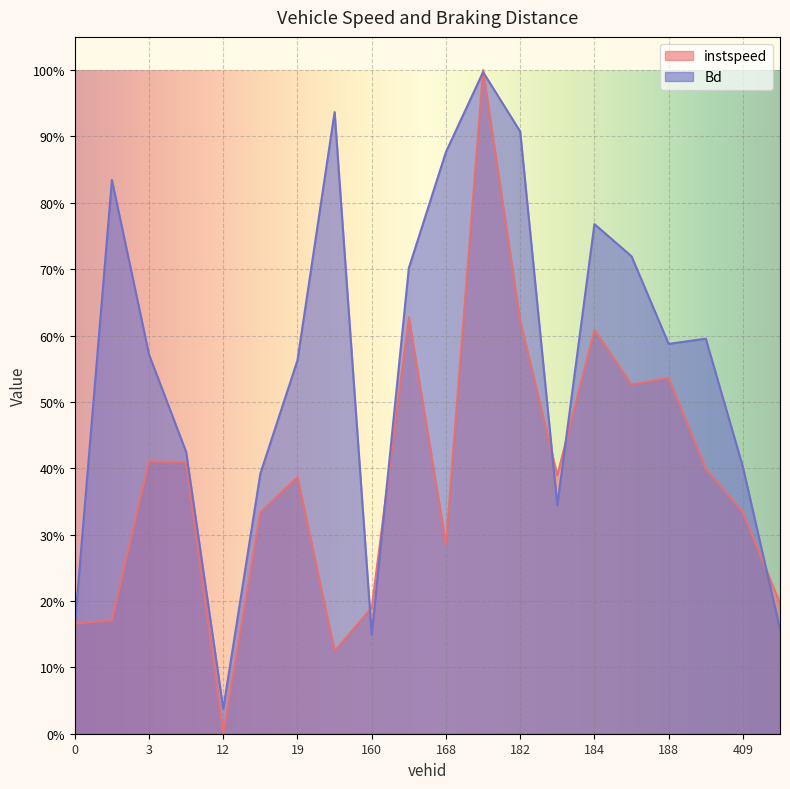

What position from the left is 184.0?

15